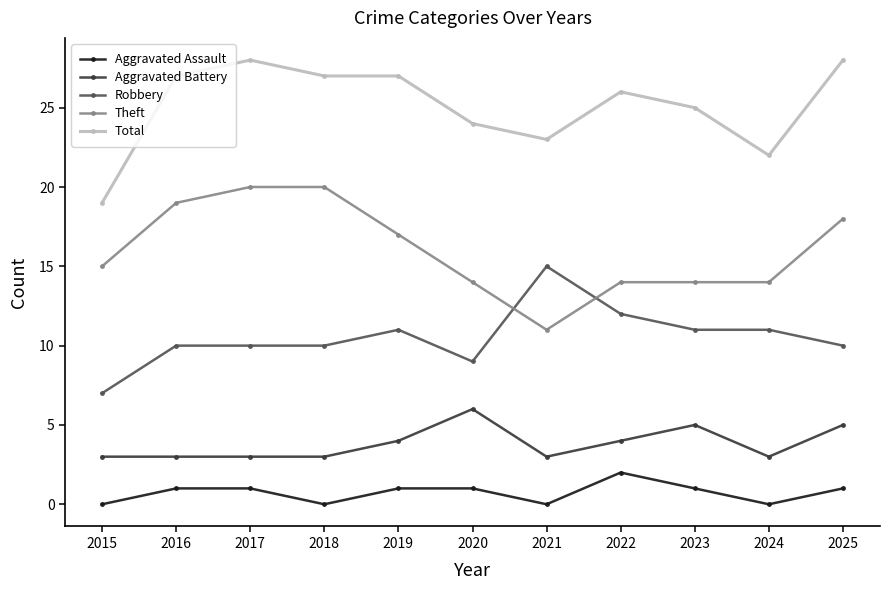

What is the difference between the maximum and minimum values in the Theft series?

9